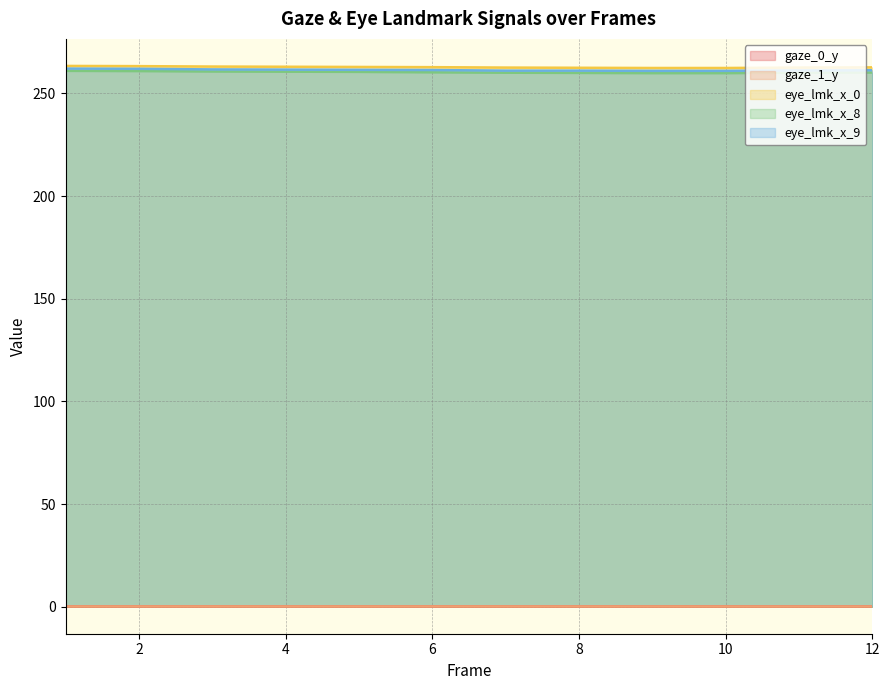

What is the minimum value for gaze_0_y?

0.1